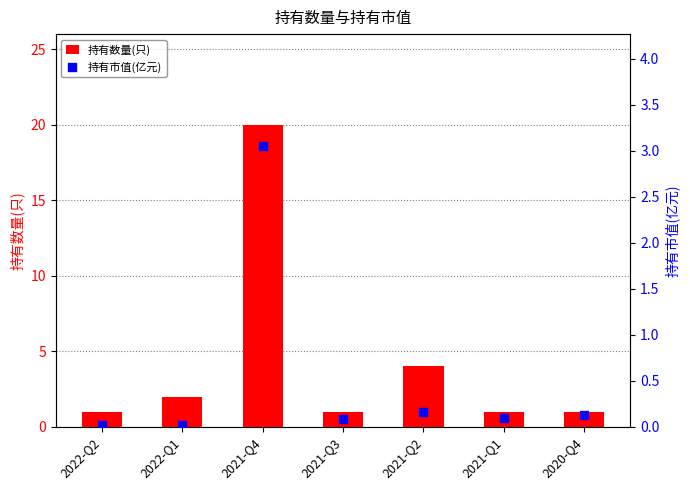

Which series has the widest spread of Y values?

持有数量(只)